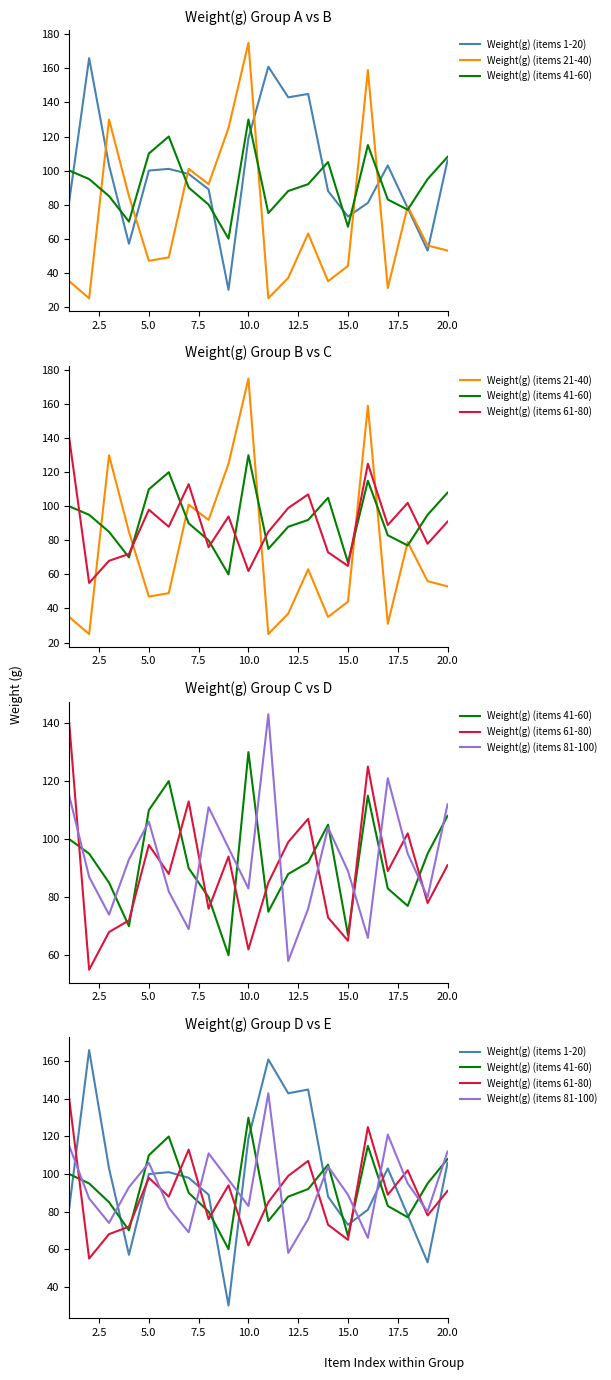

What are all the series names shown in the legend?

Weight(g) (items 1-20), Weight(g) (items 21-40), Weight(g) (items 41-60), Weight(g) (items 61-80), Weight(g) (items 81-100)